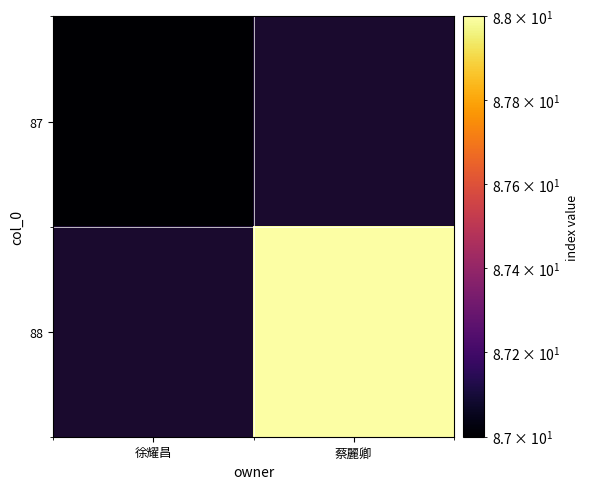

The value of 88 at 蔡麗卿 is 22.2. True or false?

False